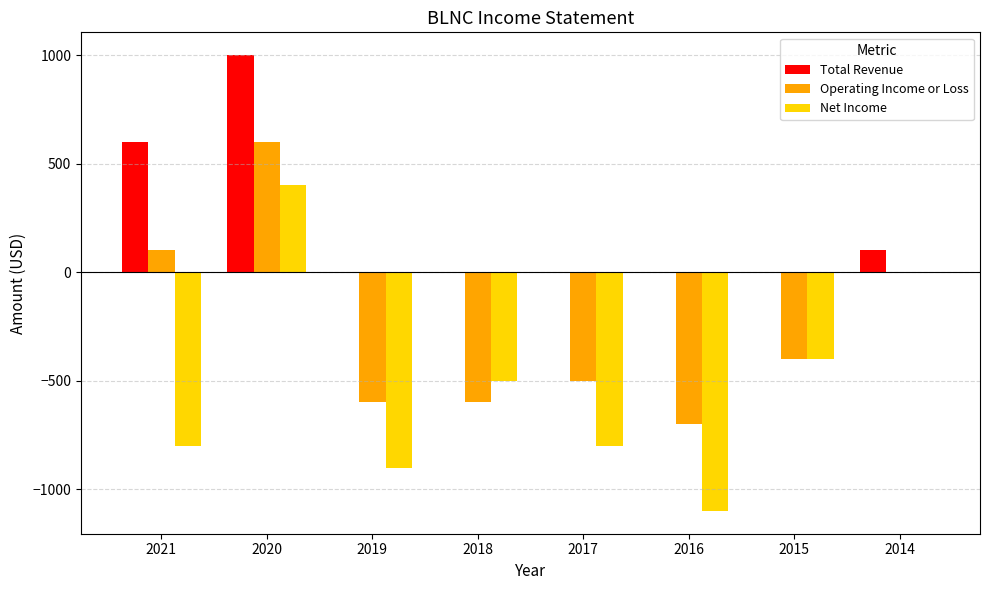

How many groups of bars are there?

8